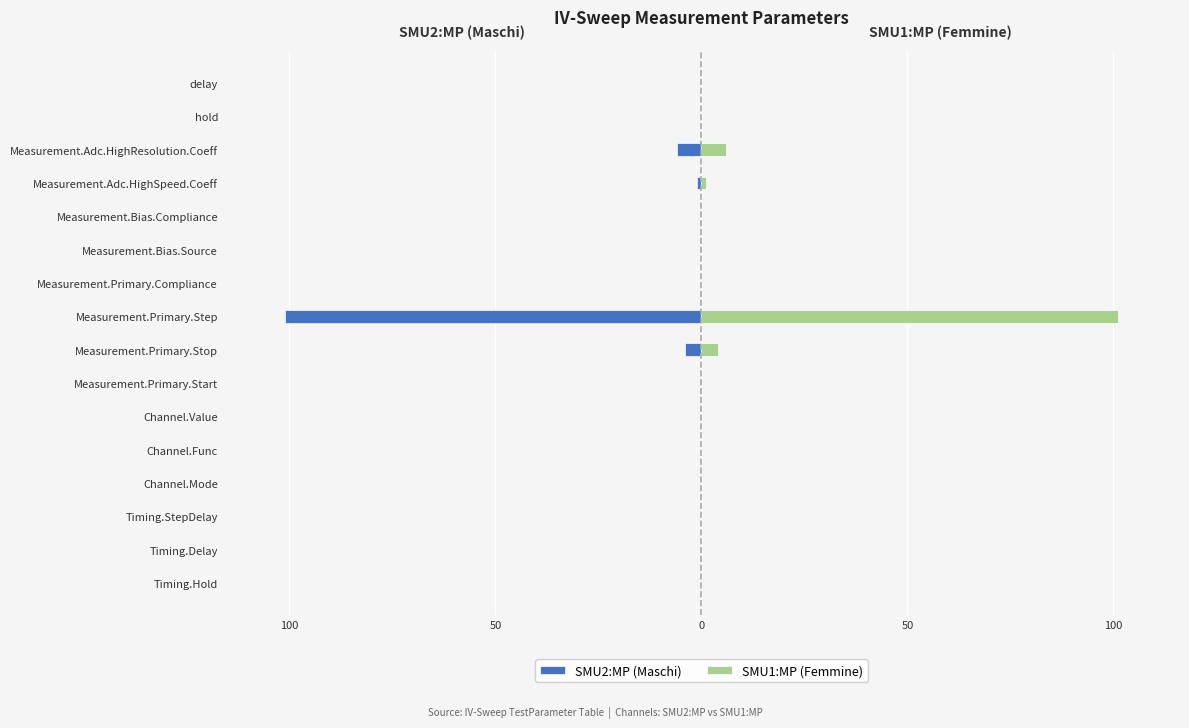

What is the difference between the maximum and minimum values in the SMU1:MP (Femmine) series?

101.0